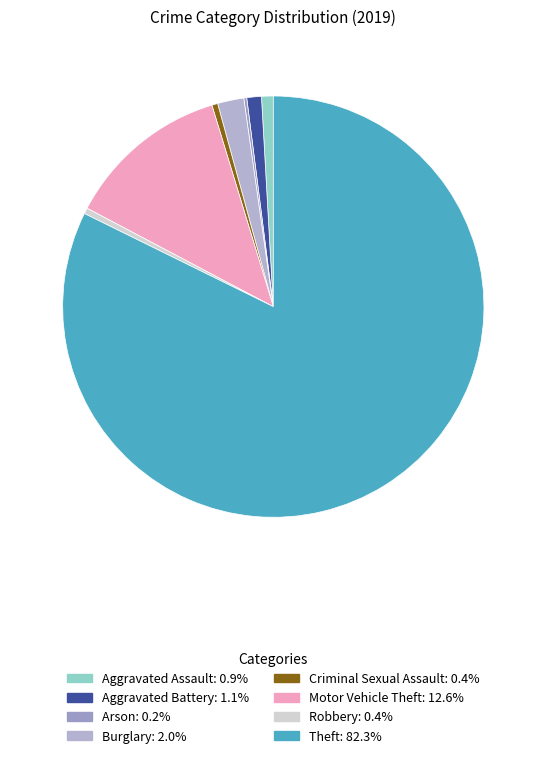

Is it true that Theft is 72% of the pie?

False